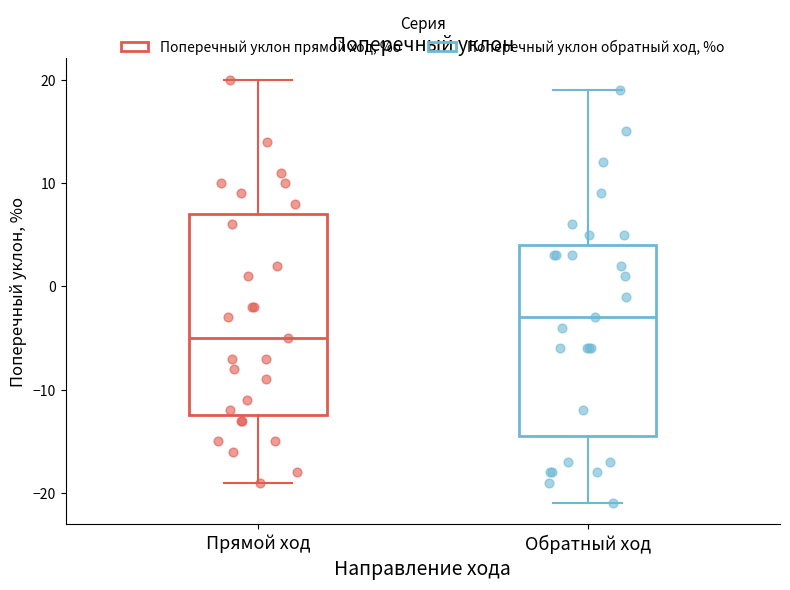

Reading left to right, read every box against the y-axis: the position of its median line, the range the box covers, and the ends of its whiskers. The values are not printed on the chart, so give them approximately, as read against the axis.

Прямой ход: median -5, box -12 to 7, whiskers -19 to 20
Обратный ход: median -3, box -14 to 4, whiskers -21 to 19